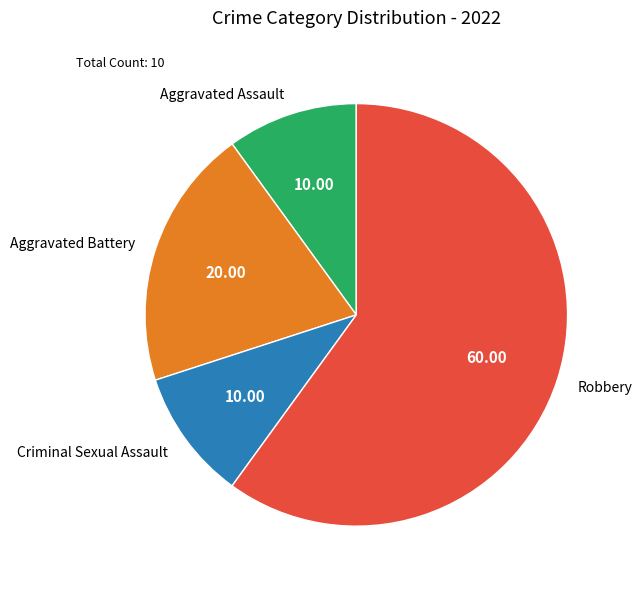

What is the largest slice in the pie chart?

Robbery